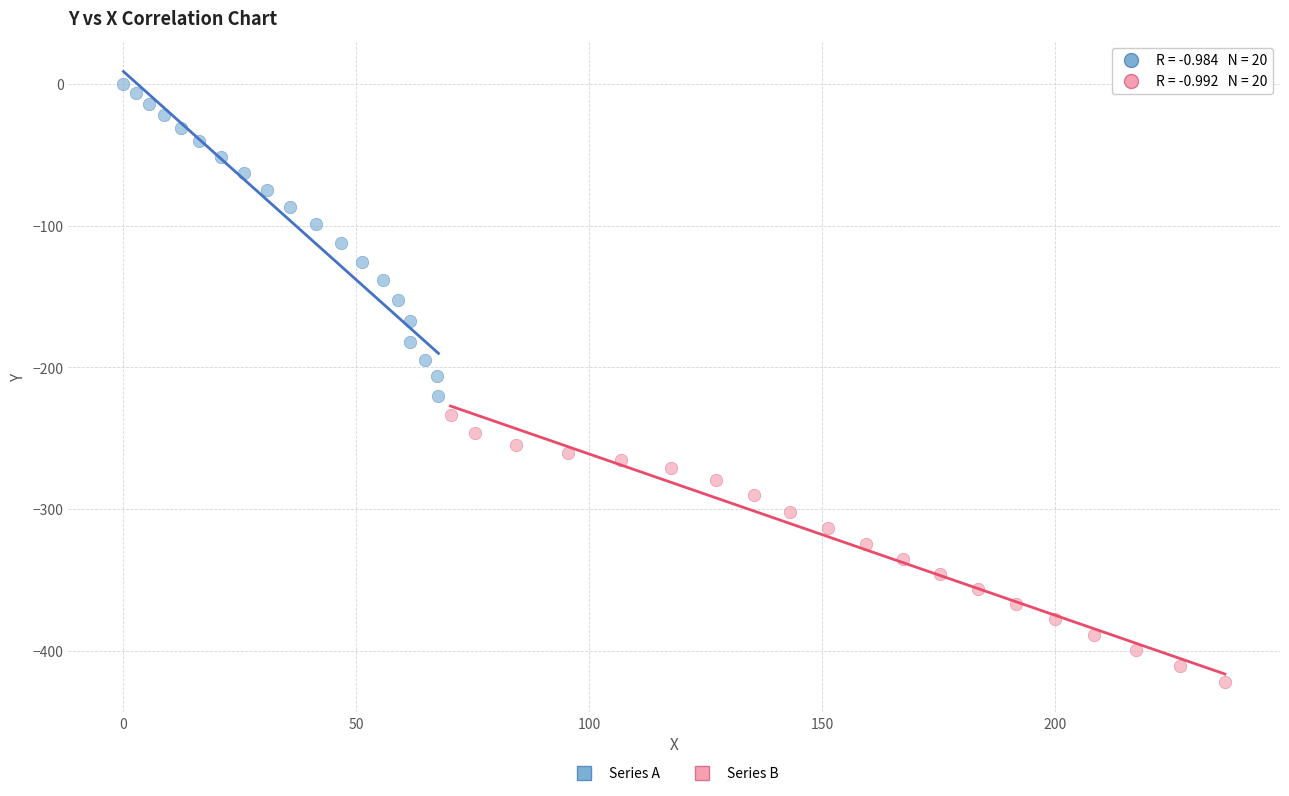

Which series has the largest Y range (max minus min)?

Series A